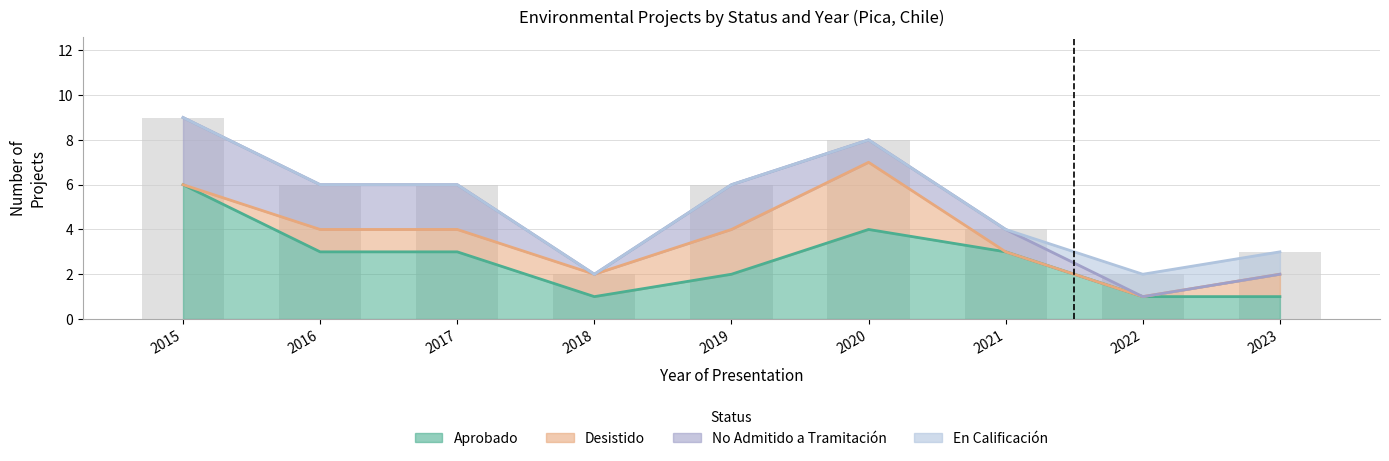

Rank the series at 2023 from lowest to highest value.

No Admitido a Tramitación, Aprobado, Desistido, En Calificación